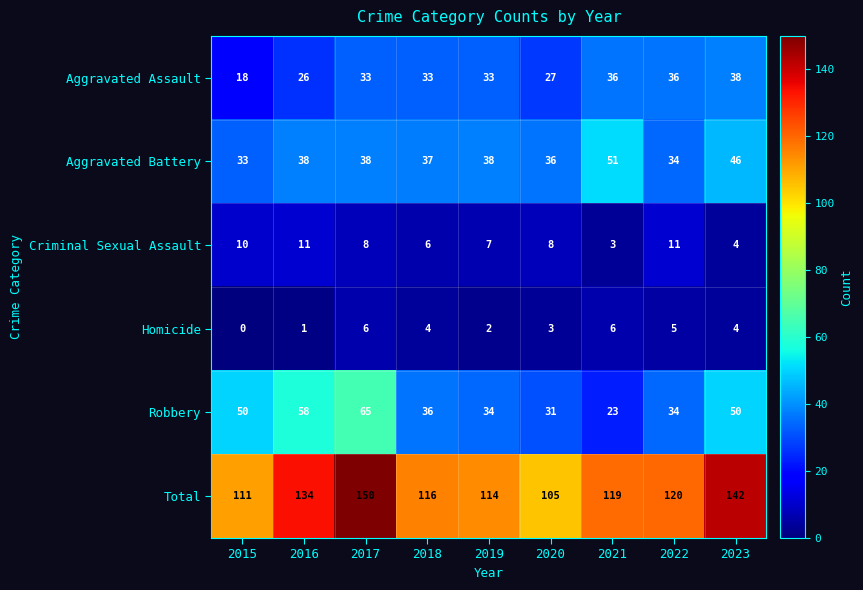

At which category does the chart reach its peak across all series?

2017